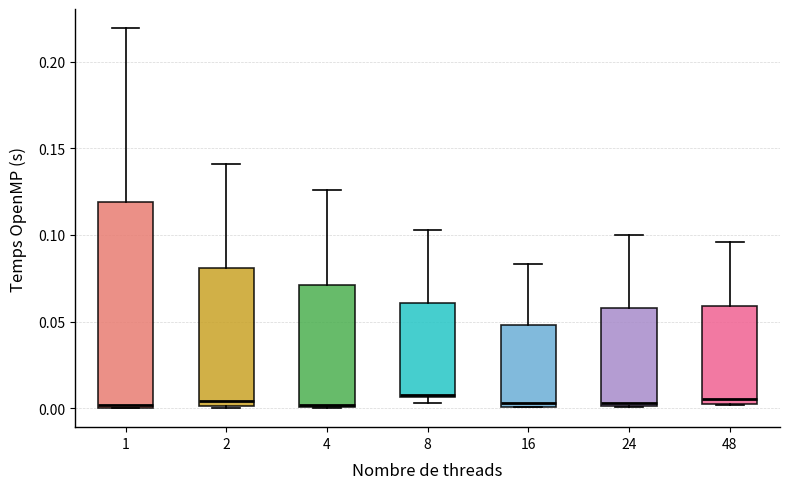

Where does the upper whisker of the box at x = 1 end on the y-axis? The values are not printed on the chart, so give them approximately, as read against the axis.

0.220